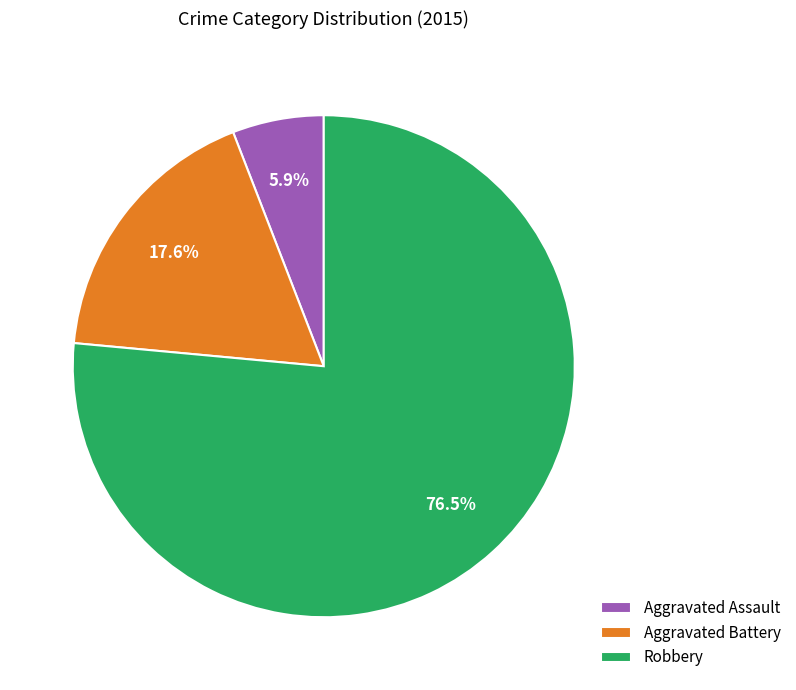

Between Aggravated Assault and Aggravated Battery, which is larger?

Aggravated Battery